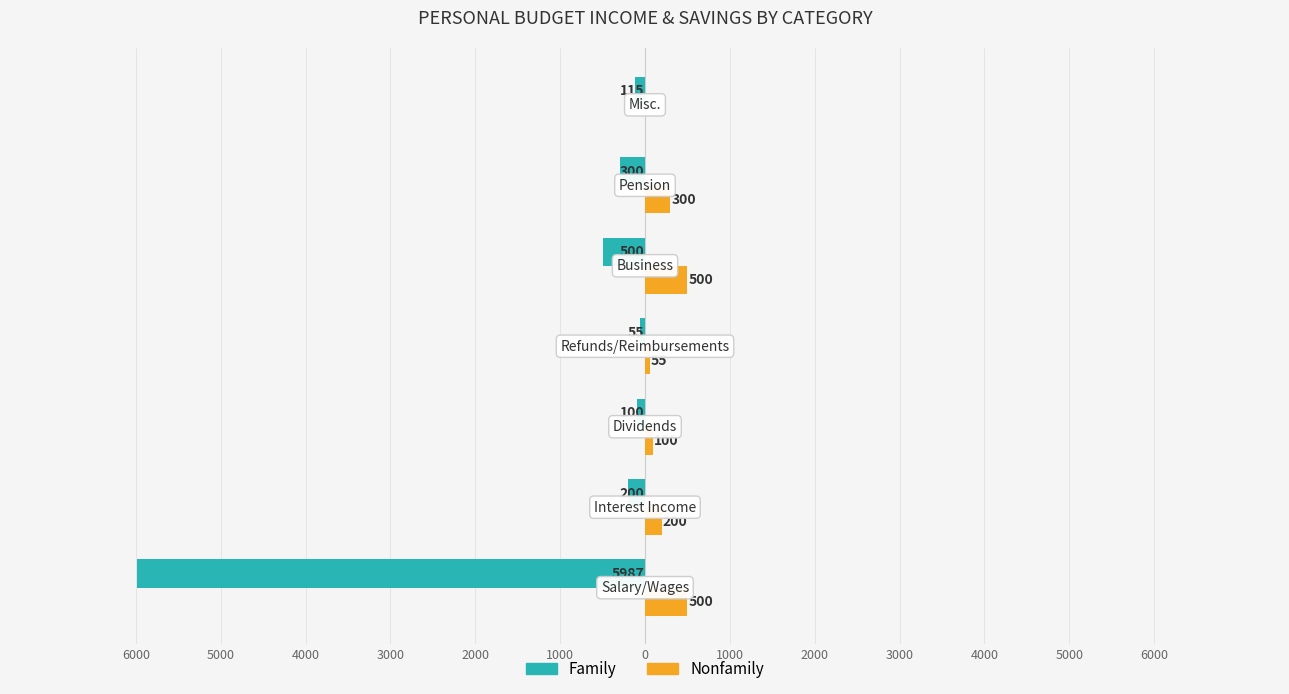

What are all the series names shown in the legend?

Family, Nonfamily